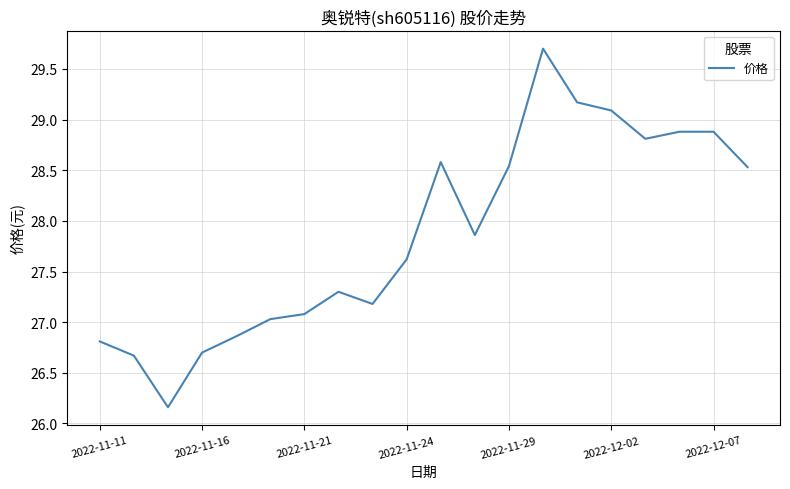

What is the difference between the maximum and minimum values?

3.5